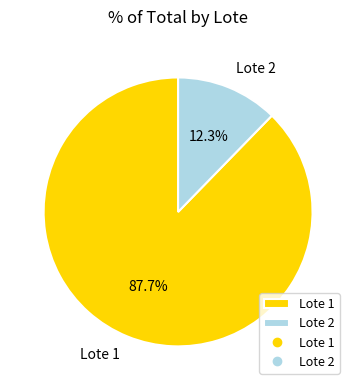

Which has a higher value, Lote 1 or Lote 2?

Lote 1